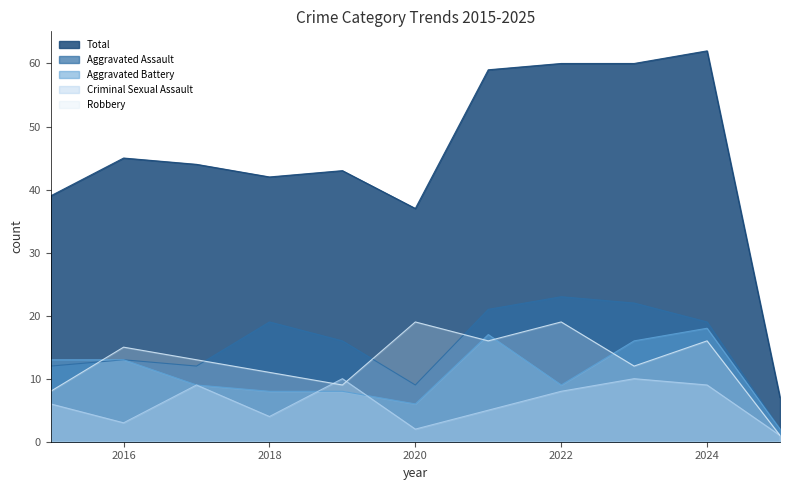

At 2018, list the series in order from smallest to largest.

Criminal Sexual Assault, Aggravated Battery, Robbery, Aggravated Assault, Total